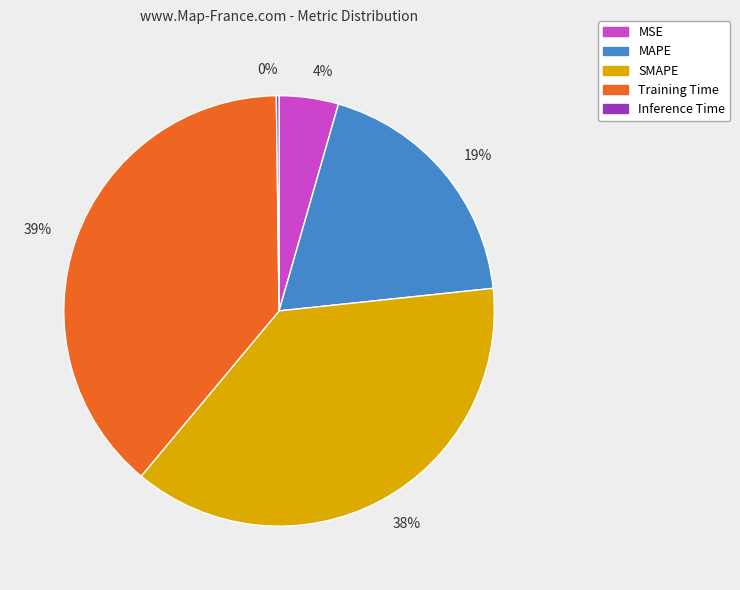

What is the ratio of the value at 19% to the value at 39%?

0.5